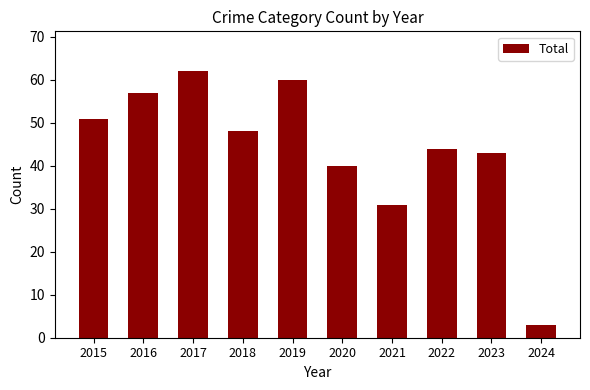

How many data points are less than 48?

5